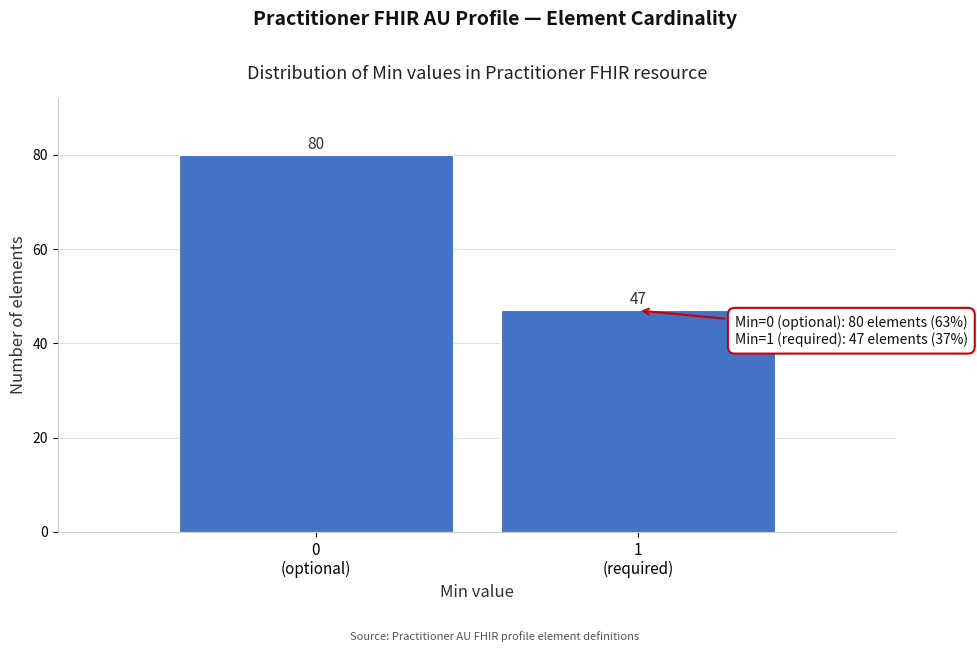

Reading right to left, list all the values displayed in this chart.

47	80